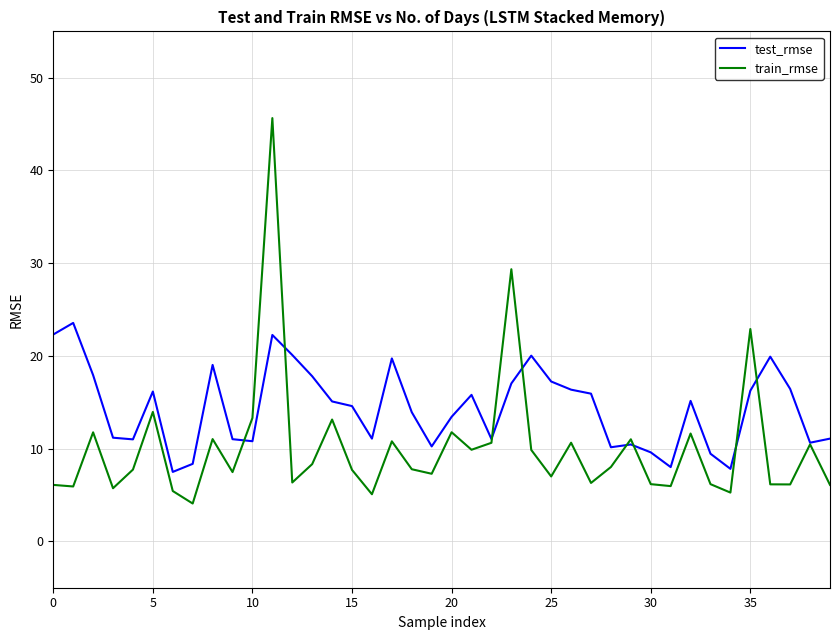

What is the minimum value shown in the chart?

4.1